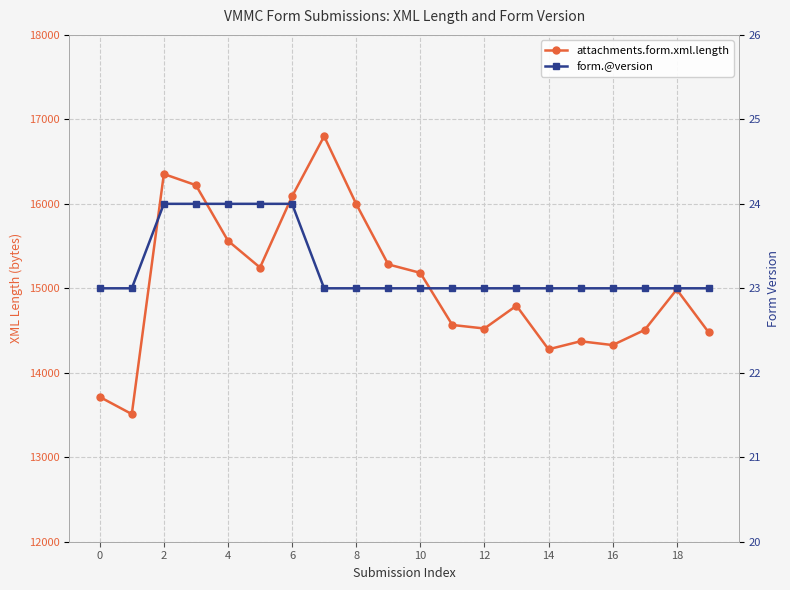

True or false: attachments.form.xml.length and form.@version cross at least once.

False